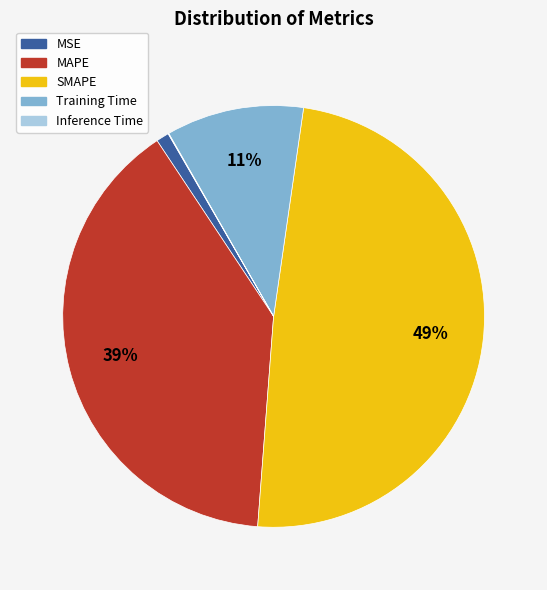

Combined, do MSE and Training Time account for over 50%?

No